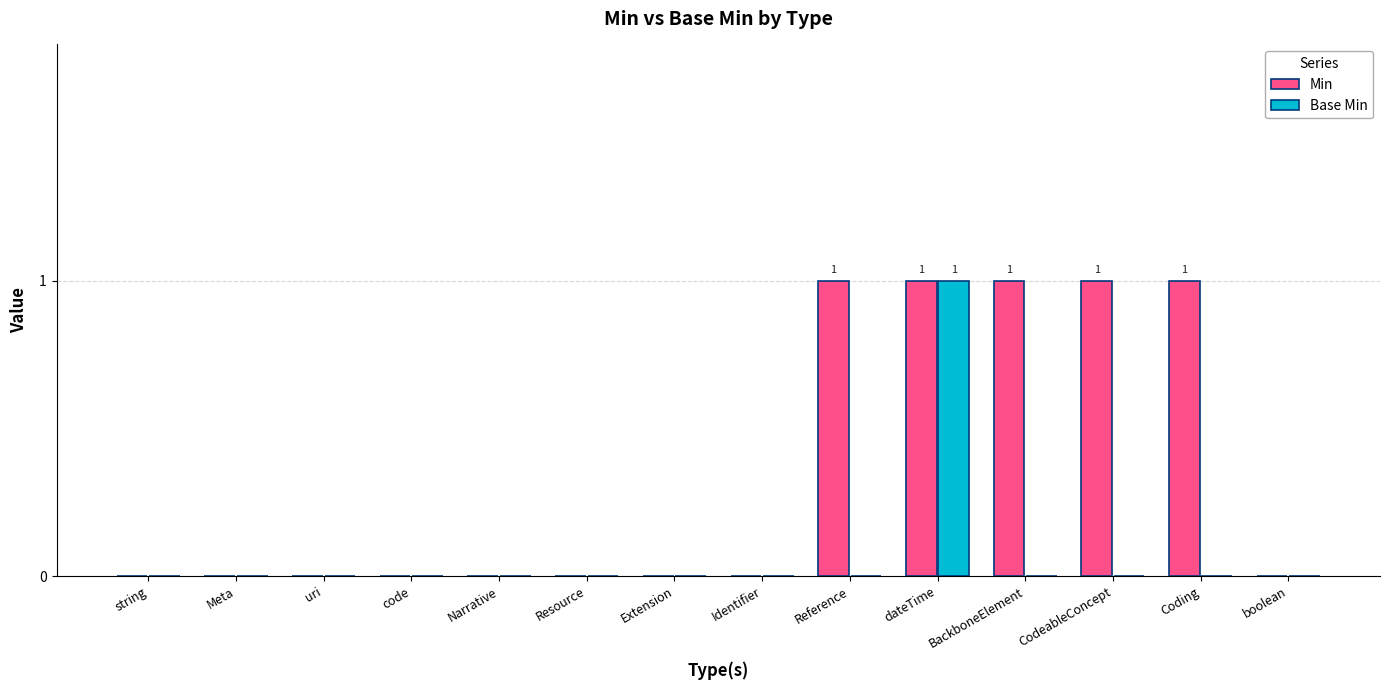

At which category is the sum across all series the highest?

dateTime